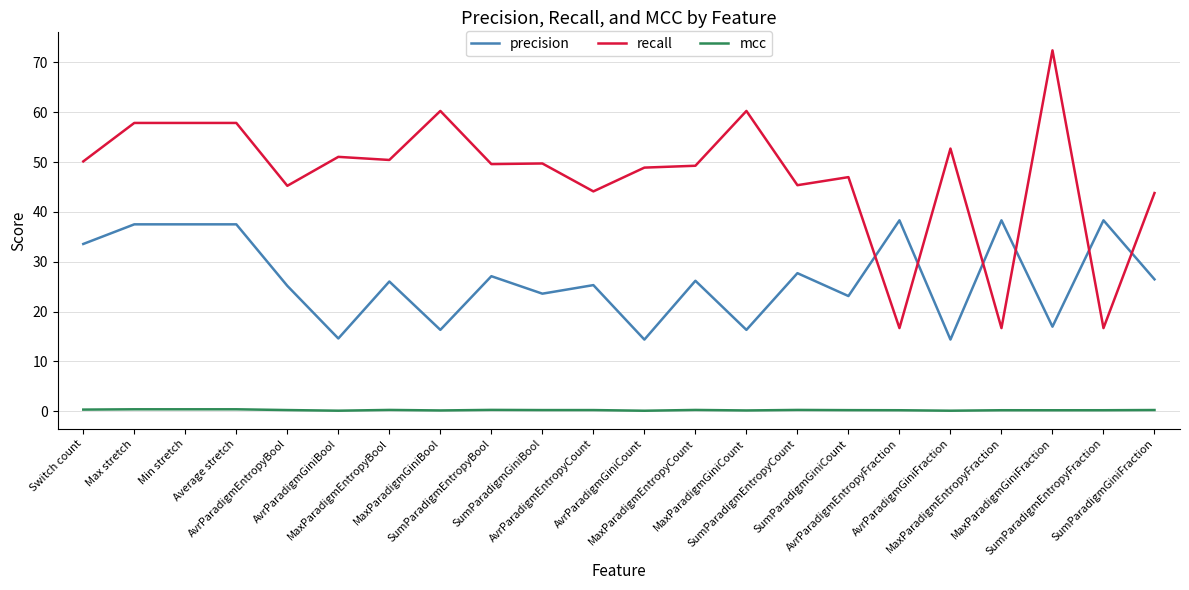

Which series has the largest range (max minus min)?

recall